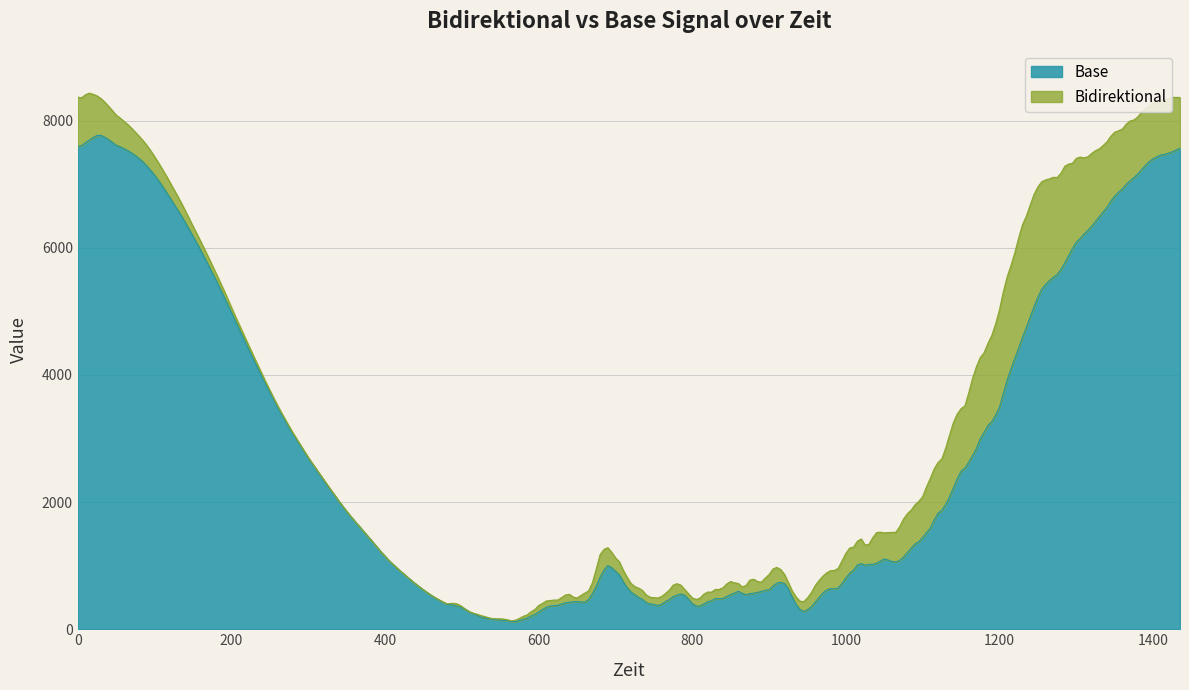

List the series in order of their peak value, highest first.

Bidirektional, Base